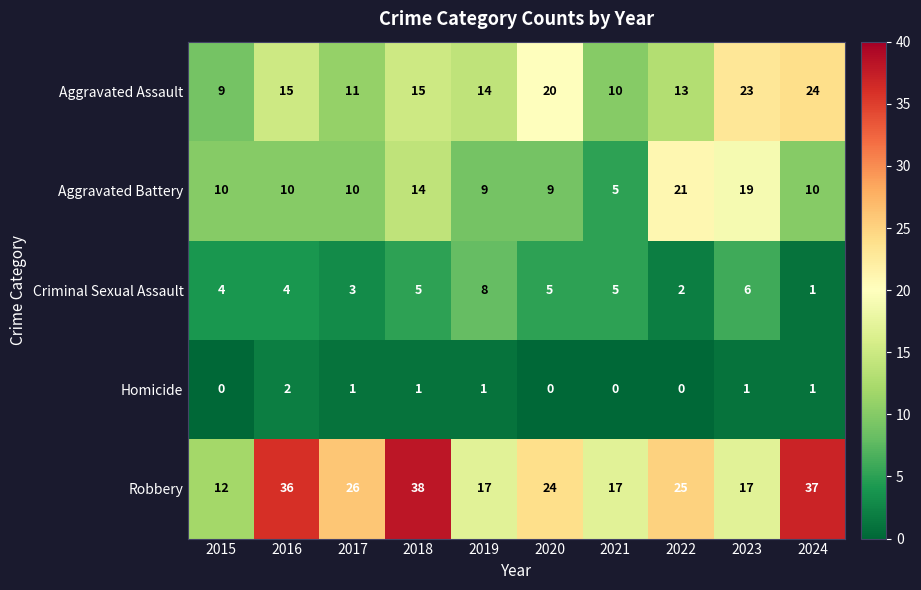

Count the Criminal Sexual Assault values in the range 3 to 5.

6